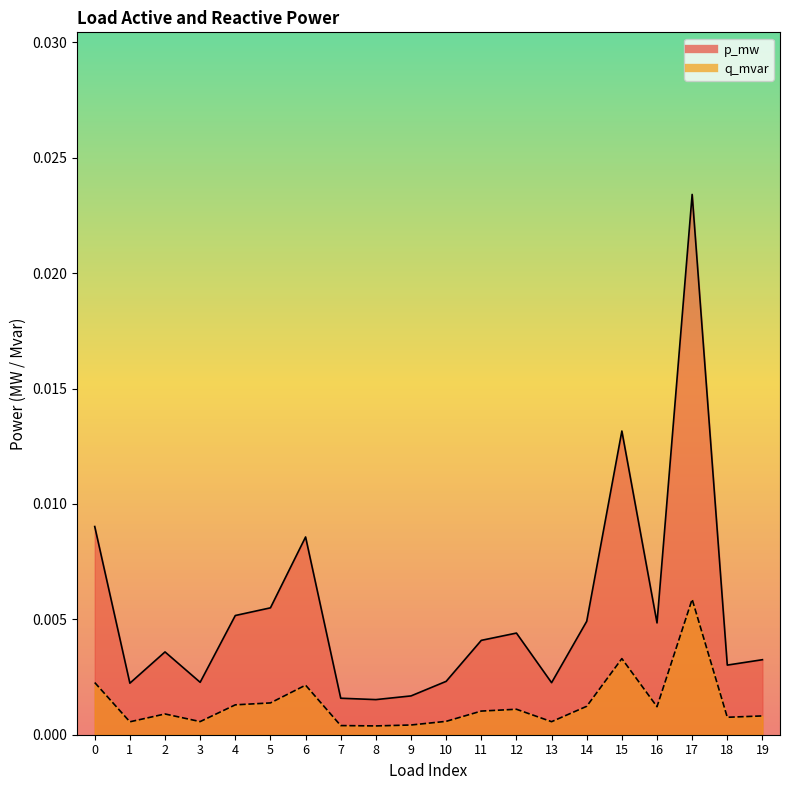

How many lines are shown in the chart?

2